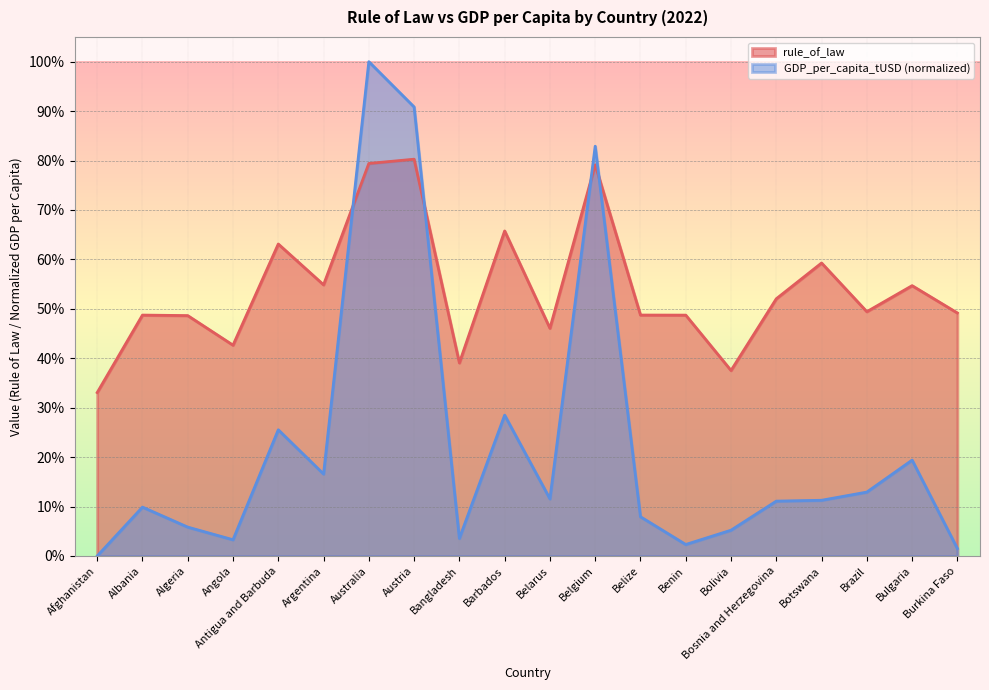

How many values in the GDP_per_capita_tUSD series exceed 0?

19